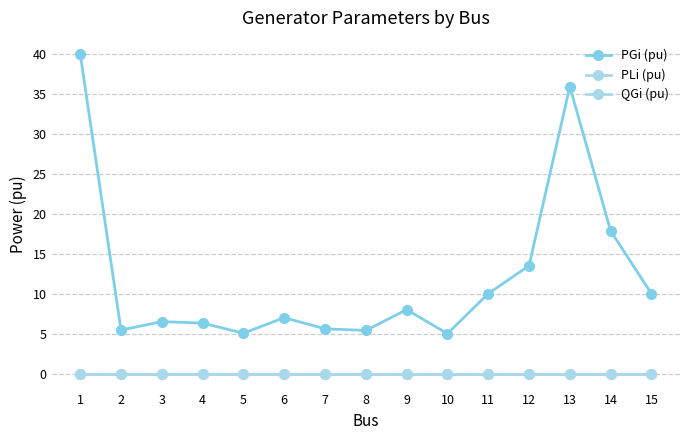

True or false: PGi (pu) and QGi (pu) cross at least once.

False